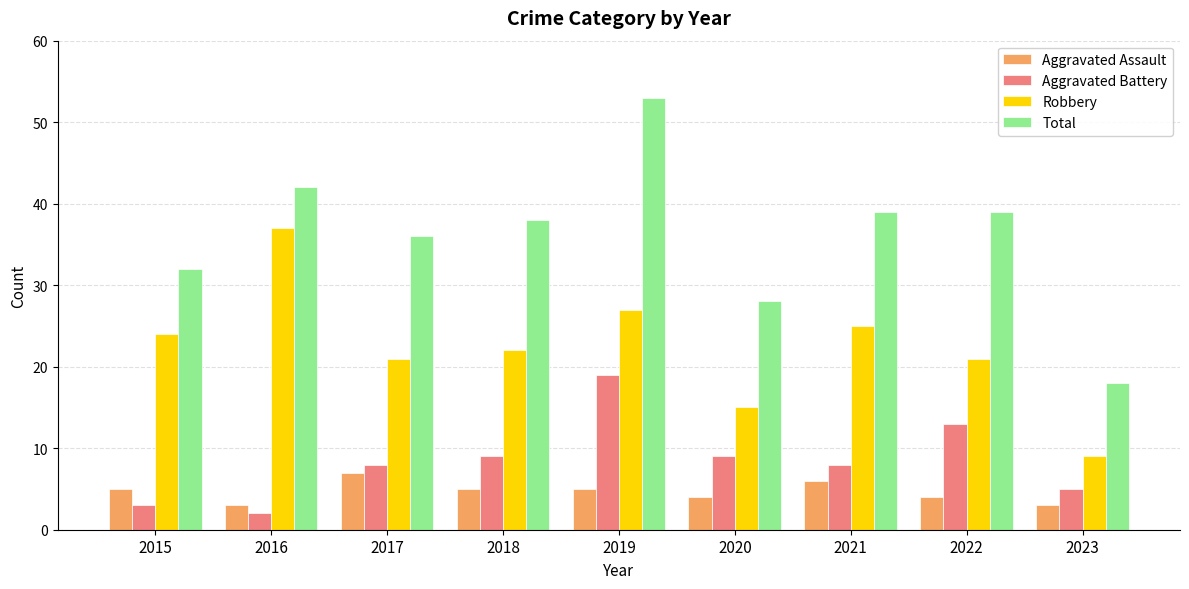

What is the sum of all Aggravated Battery values?

76